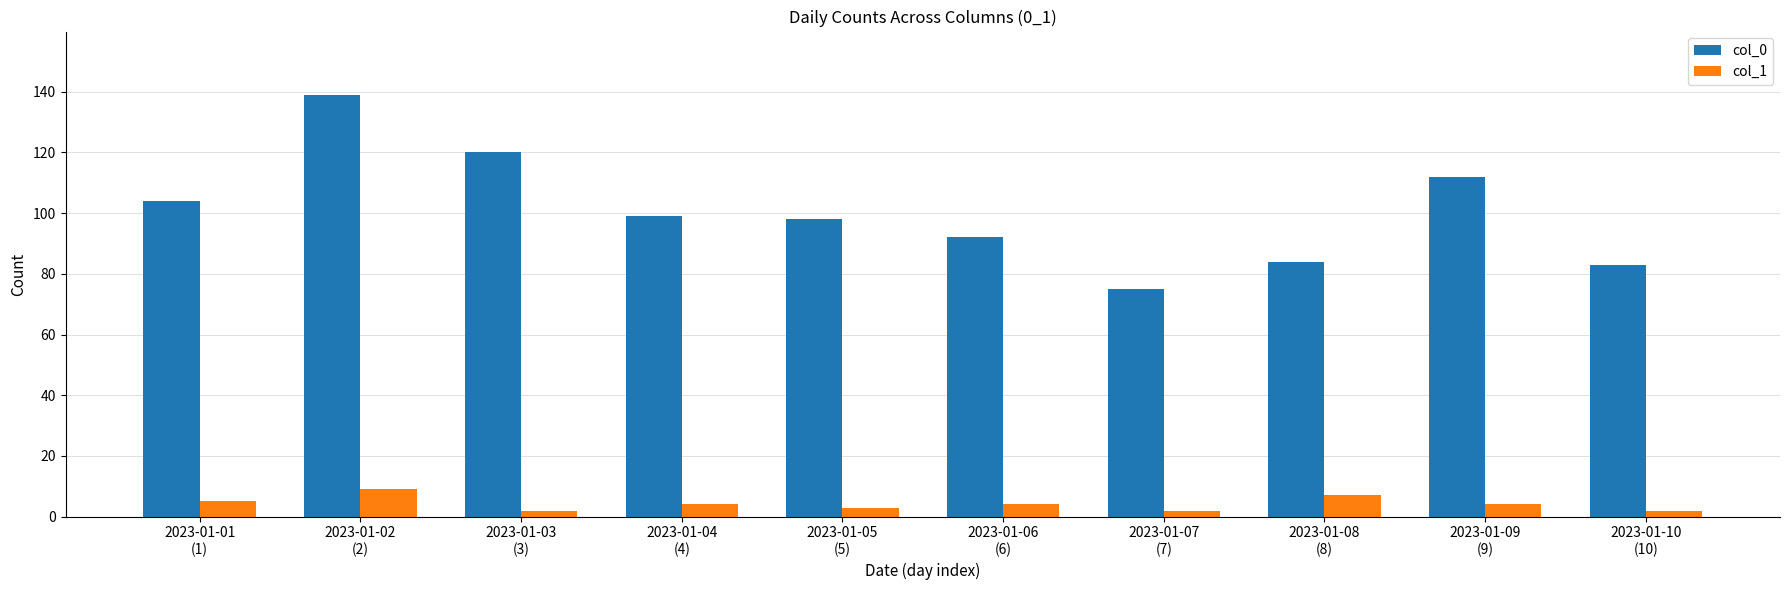

What is the spread (max minus min) of values at 2023-01-08
(8)?

77